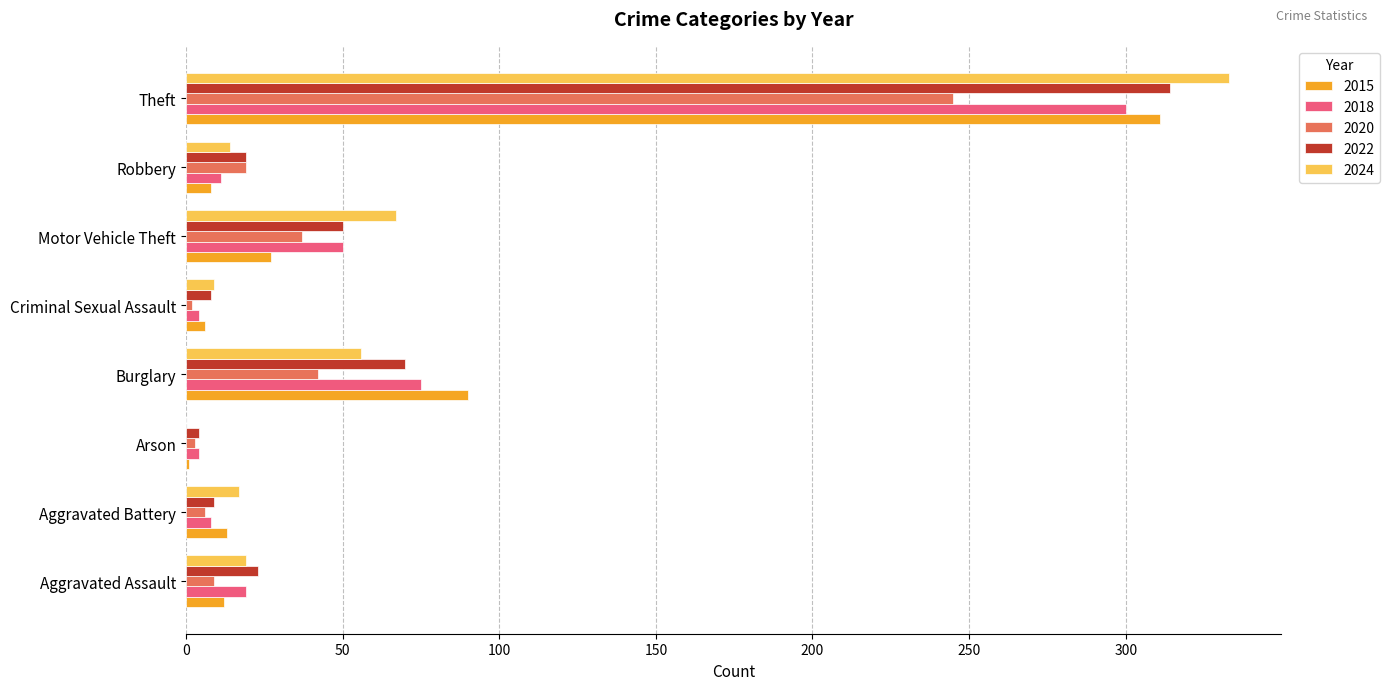

At which label does 2018 reach its peak?

Theft